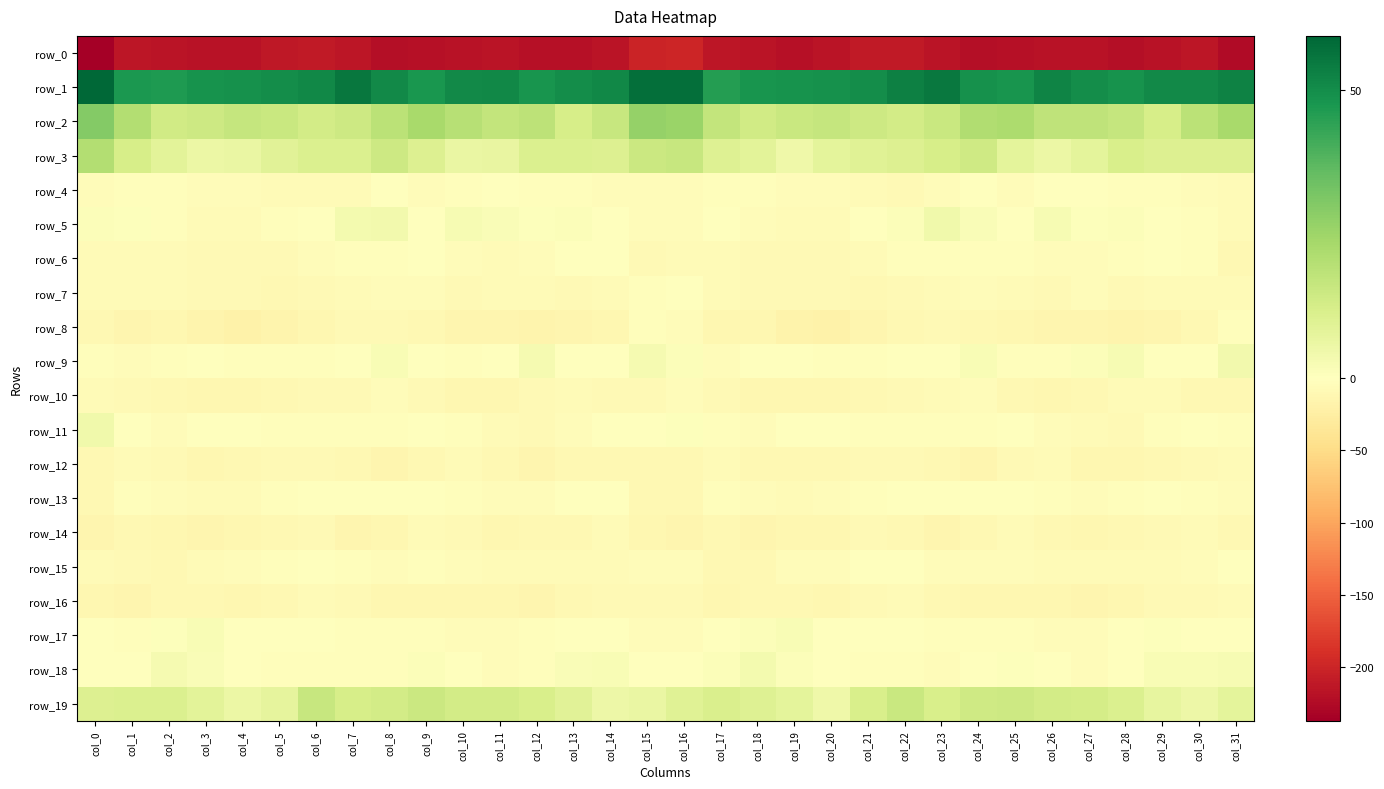

Reading left to right, extract all data points from this chart.

row_0: -237.5	-214.7	-216.1	-218.4	-218.4	-212.4	-209.8	-213.7	-221.0	-220.6	-218.6	-216.5	-220.0	-219.4	-215.4	-201.3	-198.5	-214.1	-216.7	-219.1	-216.8	-210.5	-210.5	-216.4	-221.7	-220.0	-217.5	-217.2	-221.0	-217.7	-214.3	-225.4
row_1: 59.3	47.2	46.8	48.5	48.8	49.6	51.2	55.3	50.8	47.6	50.7	51.2	48.1	49.7	51.2	57.2	57.1	45.8	48.0	48.6	48.7	50.0	52.9	54.9	48.8	47.9	52.2	49.8	48.2	50.5	50.7	52.6
row_2: 30.0	20.7	13.7	14.8	16.5	15.7	13.2	14.4	19.0	23.0	19.5	17.0	18.4	12.3	16.2	26.4	25.6	16.8	13.6	15.7	16.7	14.4	13.3	15.6	21.2	22.2	17.8	18.1	16.6	12.1	19.0	23.1
row_3: 20.6	12.3	8.8	5.9	6.3	9.0	10.7	11.0	14.6	10.4	6.1	6.6	11.0	11.0	10.4	14.9	16.0	9.9	8.5	4.8	8.1	9.6	10.5	12.2	14.0	8.3	6.0	8.0	11.9	10.4	10.3	10.6
row_4: -4.7	-2.7	-2.4	-4.9	-3.8	-6.7	-6.6	-7.4	-0.9	-3.9	-2.4	-0.2	-2.2	-3.3	-3.9	-4.6	-5.5	-2.1	-3.5	-4.7	-4.7	-6.8	-7.4	-5.4	-1.0	-4.0	-1.1	-0.6	-2.9	-3.2	-4.6	-7.0
row_5: 1.2	0.7	-3.6	-6.5	-6.9	-3.6	-0.1	3.7	4.0	-0.6	2.3	1.5	0.8	0.9	-1.5	-5.1	-4.3	-0.9	-5.5	-6.6	-6.5	-1.8	1.1	4.6	1.8	0.2	2.7	0.6	1.2	0.0	-2.1	-5.7
row_6: -7.3	-5.9	-7.1	-8.0	-7.7	-8.3	-4.1	-2.2	-3.4	-1.7	-4.3	-5.8	-4.2	-0.6	-1.3	-7.9	-7.1	-6.3	-7.5	-8.0	-8.0	-7.1	-2.5	-3.3	-2.7	-2.4	-5.3	-5.5	-2.9	-0.1	-3.1	-9.8
row_7: -5.7	-6.3	-6.5	-9.2	-7.5	-9.6	-8.6	-6.9	-5.1	-5.5	-8.0	-5.9	-7.2	-7.5	-6.4	-3.7	-1.8	-5.6	-7.6	-8.9	-7.7	-10.0	-7.6	-6.3	-4.7	-7.0	-7.5	-5.3	-8.1	-7.3	-5.9	-5.7
row_8: -10.6	-13.1	-12.5	-16.2	-20.3	-16.2	-12.1	-8.0	-8.6	-10.9	-13.1	-14.7	-15.3	-14.7	-11.9	-3.5	-4.4	-12.5	-13.0	-18.4	-19.1	-14.8	-10.1	-7.9	-9.4	-11.7	-14.2	-14.3	-16.0	-13.8	-10.1	-3.7
row_9: -3.1	-4.7	-2.6	-0.6	-2.0	-3.6	-2.4	-0.7	1.9	-0.5	-3.3	-0.8	3.2	-0.7	-1.3	2.8	1.3	-4.2	-0.9	-1.2	-2.6	-3.5	-1.4	-0.1	2.0	-2.2	-2.9	1.1	2.4	-1.7	-0.3	3.7
row_10: -6.1	-8.2	-10.5	-11.9	-12.2	-10.9	-8.4	-7.8	-5.0	-8.0	-11.9	-11.4	-8.6	-5.6	-9.3	-7.9	-5.5	-8.8	-11.3	-12.0	-12.1	-9.6	-7.9	-7.2	-4.9	-10.1	-11.8	-11.0	-6.5	-6.8	-10.3	-10.1
row_11: 4.2	-0.8	-4.7	-1.2	-0.8	-2.3	-3.2	-2.1	-2.6	-0.7	-2.0	-5.9	-8.6	-5.4	-1.0	-1.5	0.7	-2.9	-4.0	-0.1	-1.3	-2.8	-2.9	-2.0	-2.6	-0.0	-4.0	-6.8	-8.4	-3.1	-1.3	-3.0
row_12: -10.9	-7.0	-8.9	-11.5	-9.4	-9.2	-8.7	-9.4	-13.2	-9.9	-6.4	-9.8	-13.2	-10.9	-9.7	-10.0	-9.5	-6.6	-10.9	-10.3	-9.3	-9.0	-8.5	-10.8	-13.2	-7.4	-7.2	-11.4	-12.9	-10.3	-9.0	-7.3
row_13: -9.7	-3.1	-3.7	-6.0	-6.4	-3.6	-1.7	-1.2	-1.8	-0.9	-2.5	-4.8	-3.9	-1.3	-1.0	-9.3	-10.5	-2.7	-4.6	-6.5	-5.6	-2.6	-1.4	-1.5	-1.5	-0.7	-3.6	-5.0	-2.7	-0.6	-2.2	-5.1
row_14: -13.2	-10.6	-12.8	-13.0	-11.3	-9.6	-8.2	-13.5	-12.5	-6.7	-8.8	-11.6	-11.0	-9.6	-6.2	-11.9	-14.2	-11.0	-13.8	-11.5	-11.6	-8.0	-10.3	-14.1	-10.0	-6.3	-10.4	-11.4	-10.6	-8.1	-6.5	-9.3
row_15: -6.8	-9.1	-10.1	-6.3	-5.0	-3.0	-0.8	-3.7	-5.5	-3.4	-5.3	-6.5	-6.7	-6.5	-5.7	-4.5	-4.8	-9.4	-9.4	-4.7	-5.2	-1.1	-1.8	-4.6	-4.8	-3.7	-6.0	-6.7	-6.3	-6.6	-4.6	-1.6
row_16: -11.2	-13.4	-10.1	-10.5	-11.9	-9.4	-6.2	-8.0	-11.2	-12.1	-12.5	-12.0	-13.9	-9.6	-8.8	-8.7	-8.9	-11.9	-9.9	-10.8	-11.6	-7.6	-6.2	-9.5	-11.8	-12.5	-11.8	-13.1	-12.6	-8.7	-8.9	-5.8
row_17: -0.6	-2.5	0.6	2.3	-0.3	-1.8	-1.7	-2.5	-3.5	-2.6	-4.6	-4.7	-2.7	0.2	0.3	-4.5	-4.6	-1.6	1.2	2.2	-1.6	-1.6	-1.8	-2.9	-3.3	-3.3	-5.2	-3.9	-1.7	0.6	-0.5	-1.8
row_18: -0.7	0.3	3.2	1.8	-0.2	-3.1	-3.0	-3.7	-2.9	1.2	-0.6	-3.7	-3.5	1.8	2.2	-0.6	-0.8	1.3	3.3	1.0	-1.1	-3.7	-2.9	-4.0	-1.1	0.6	-1.4	-4.8	-1.3	2.0	1.9	2.4
row_19: 10.5	11.1	11.0	8.7	5.6	7.9	15.8	12.5	13.0	15.1	13.4	13.1	11.8	9.0	5.4	6.4	9.6	11.1	10.1	8.0	4.8	11.6	15.4	11.8	14.0	14.6	13.2	12.9	10.8	7.3	5.4	7.9